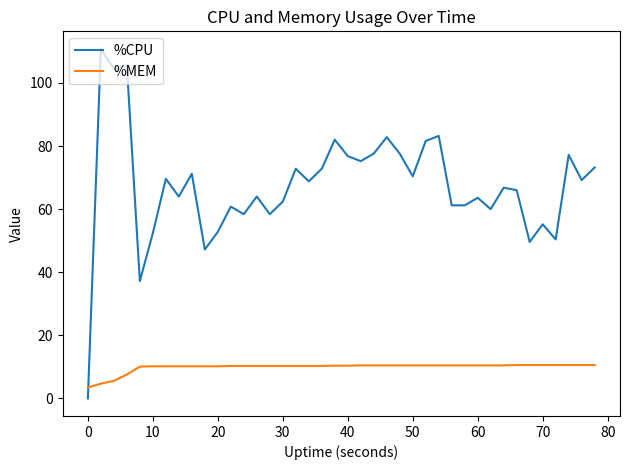

What is the greatest value displayed?

110.8